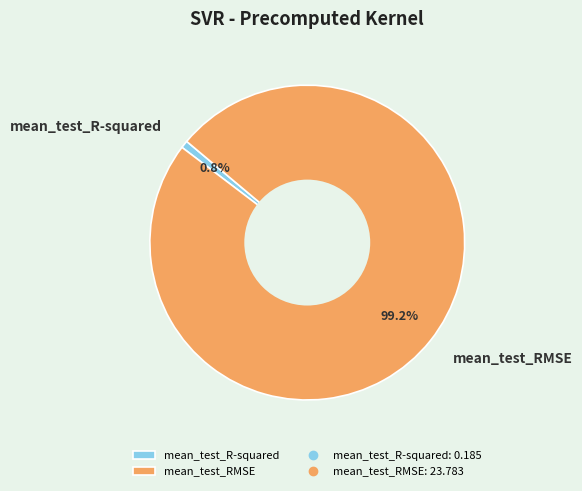

The mean_test_RMSE slice represents 99% of the pie. True or false?

True